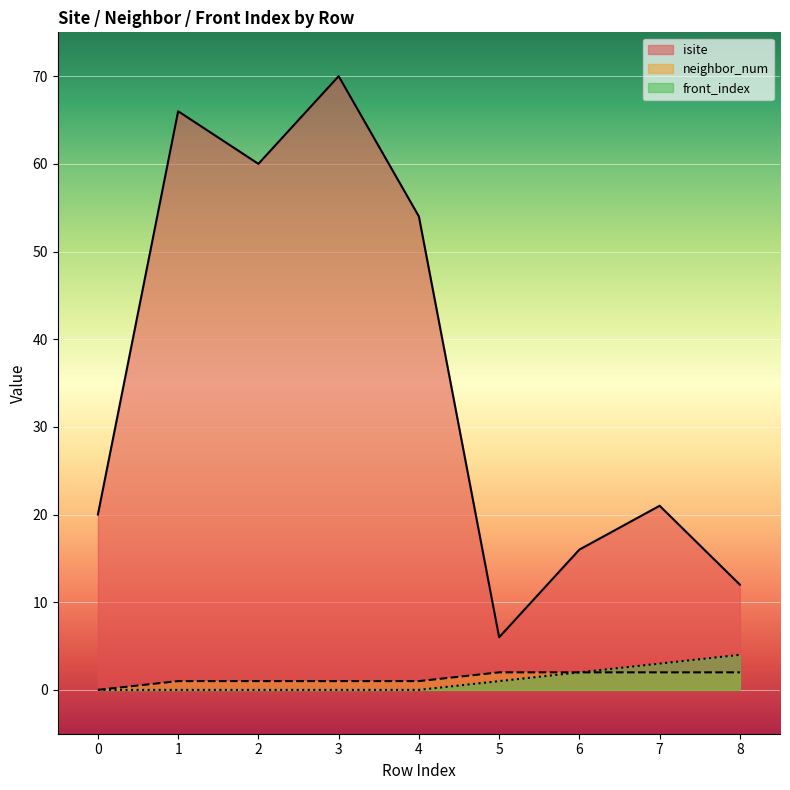

What is the difference between the maximum and minimum values in the front_index series?

4